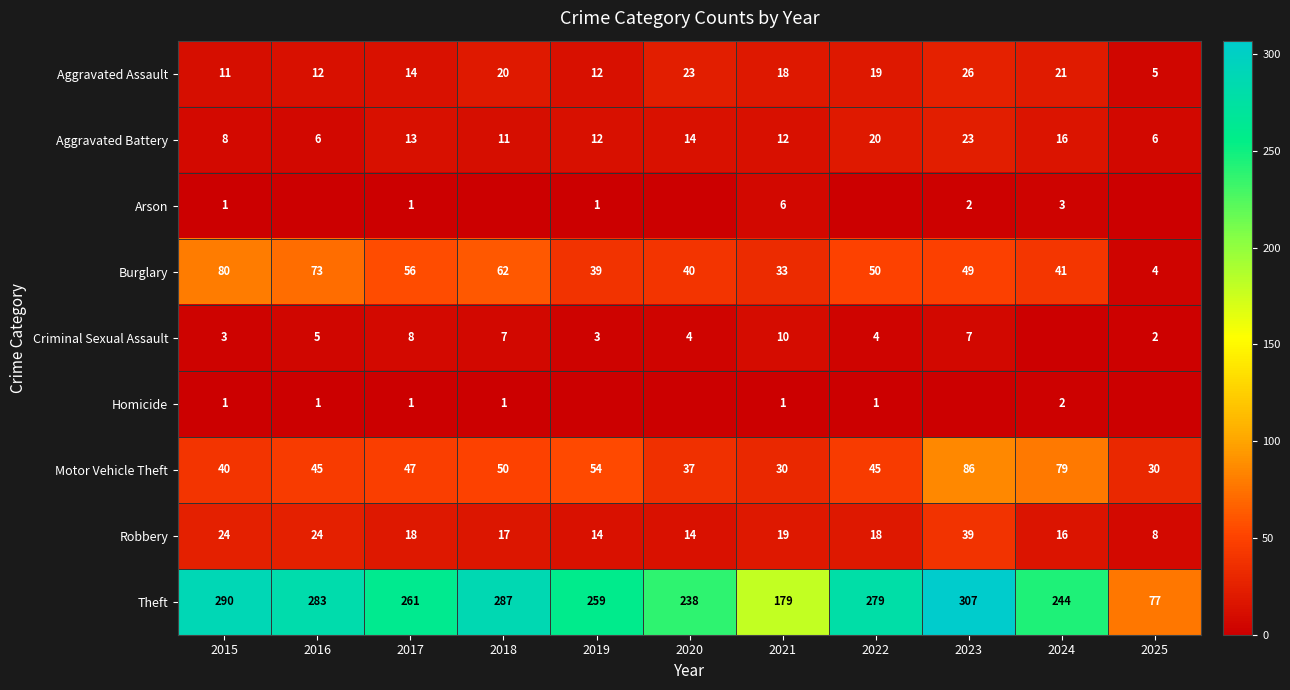

Between 2021 and 2023, which is larger?

2023